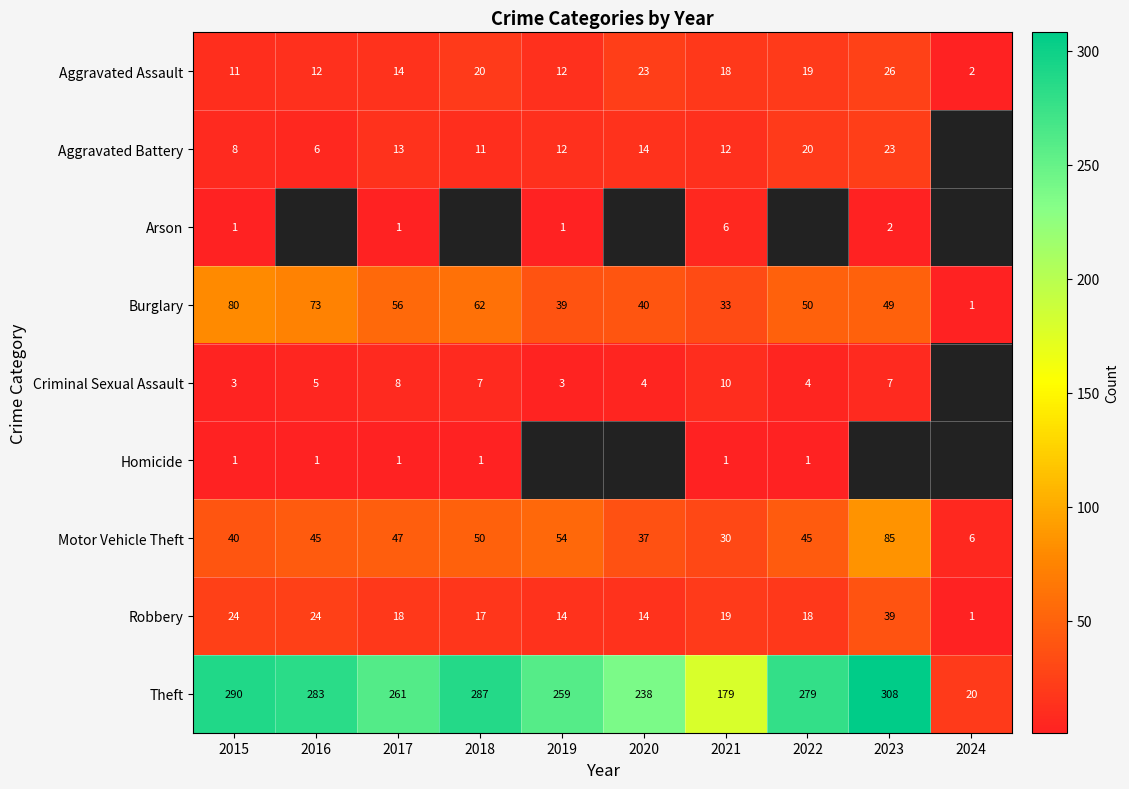

Is the value of Criminal Sexual Assault at 2021 greater than the value of Burglary at 2021?

No